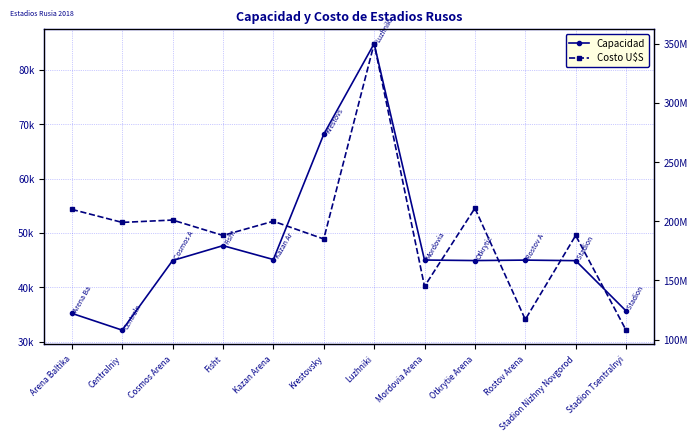

Reading left to right, transcribe all the data shown in this chart.

Capacidad: Arena Baltika=35212	Centralniy=32122	Cosmos Arena=44918	Fisht=47659	Kazan Arena=45105	Krestovsky=68134	Luzhniki=84800	Mordovia Arena=45015	Otkrytie Arena=44919	Rostov Arena=45000	Stadion Nizhny Novgorod=44899	Stadion Tsentralnyi=35656
Costo U$S: Arena Baltika=210000000	Centralniy=199000000	Cosmos Arena=201000000	Fisht=188000000	Kazan Arena=200000000	Krestovsky=185000000	Luzhniki=350000000	Mordovia Arena=145000000	Otkrytie Arena=211000000	Rostov Arena=117000000	Stadion Nizhny Novgorod=188000000	Stadion Tsentralnyi=108000000